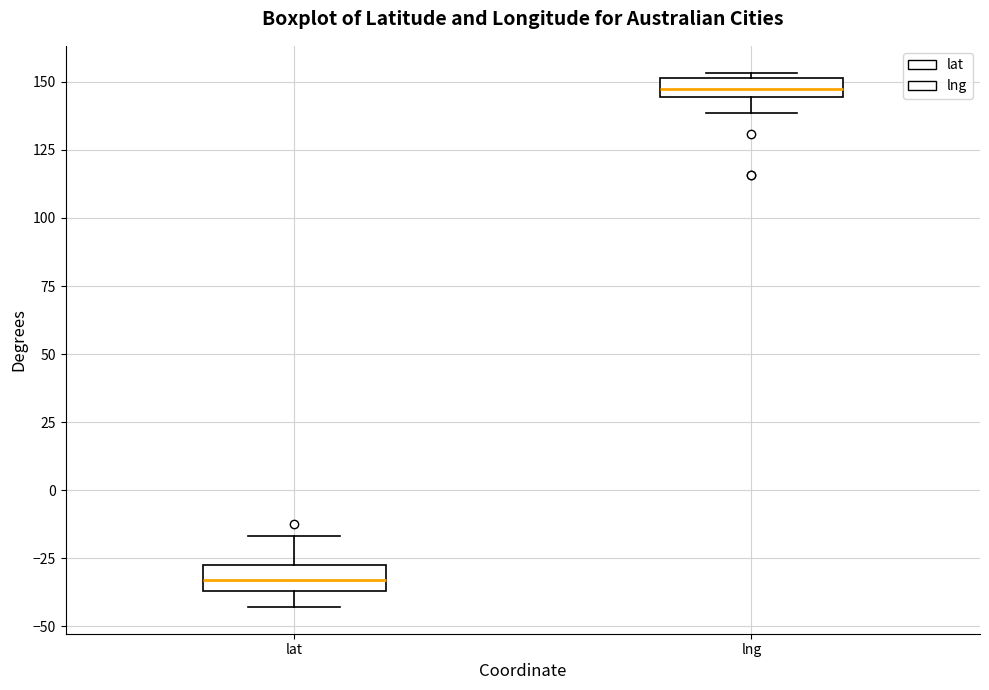

Where is the upper edge of the box for lng on the y-axis? The values are not printed on the chart, so give them approximately, as read against the axis.

150